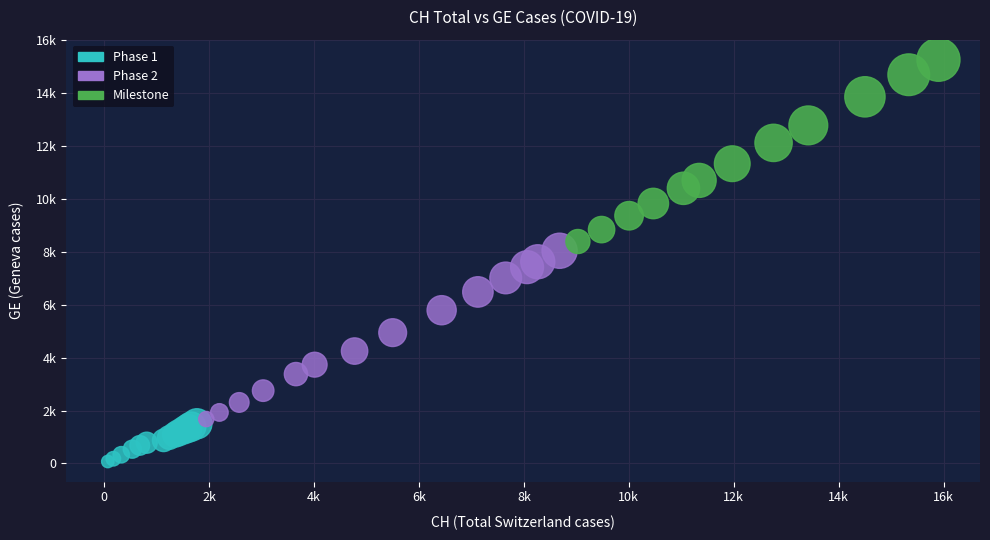

Which series reaches the maximum Y coordinate?

Milestone